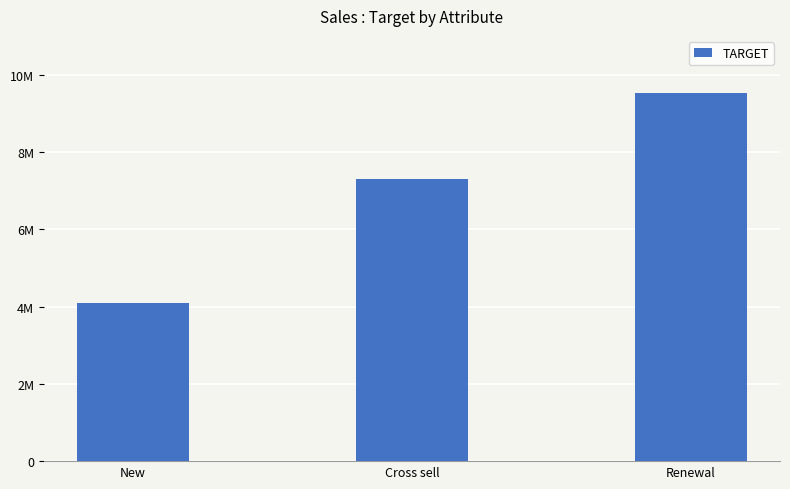

Does the chart contain any negative values?

No